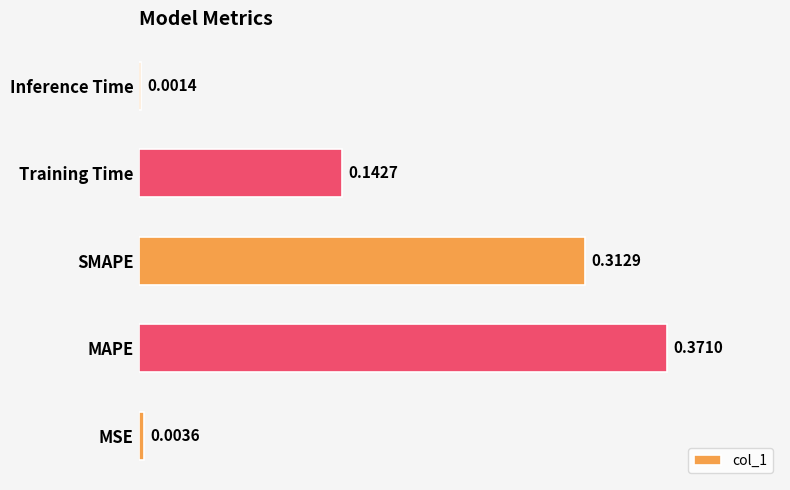

List the labels in order of value, largest first.

MAPE, SMAPE, Training Time, MSE, Inference Time